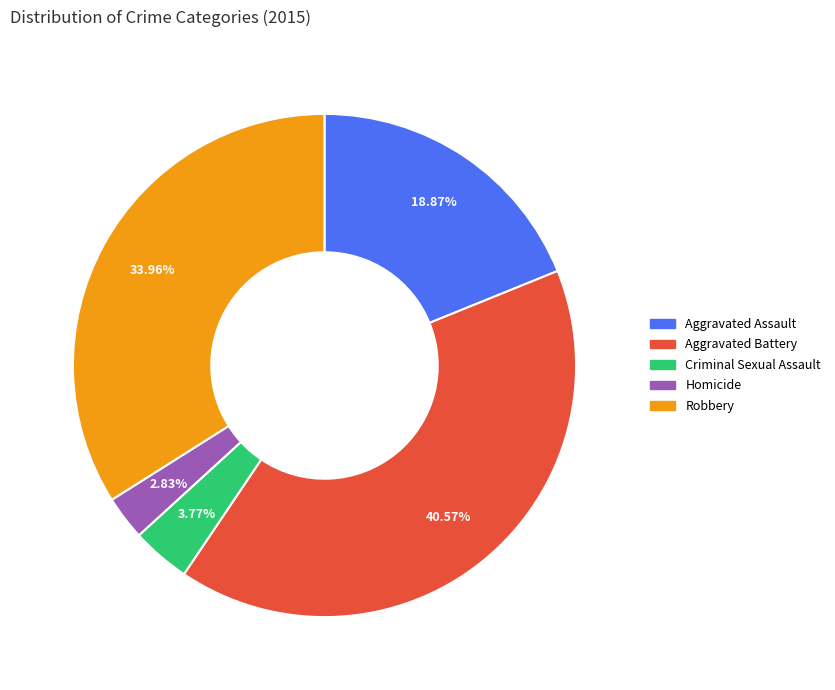

Which category has the smallest portion of the pie?

Homicide